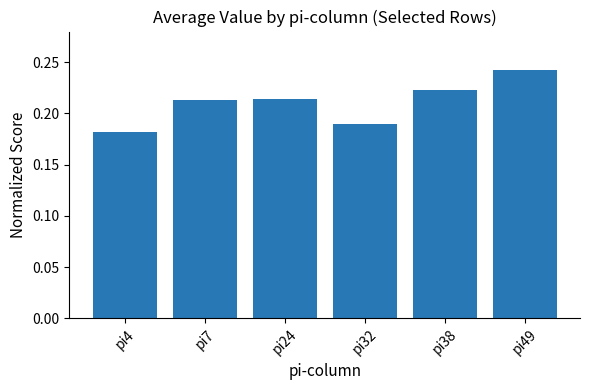

Count the values in the range 0 to 1.

6